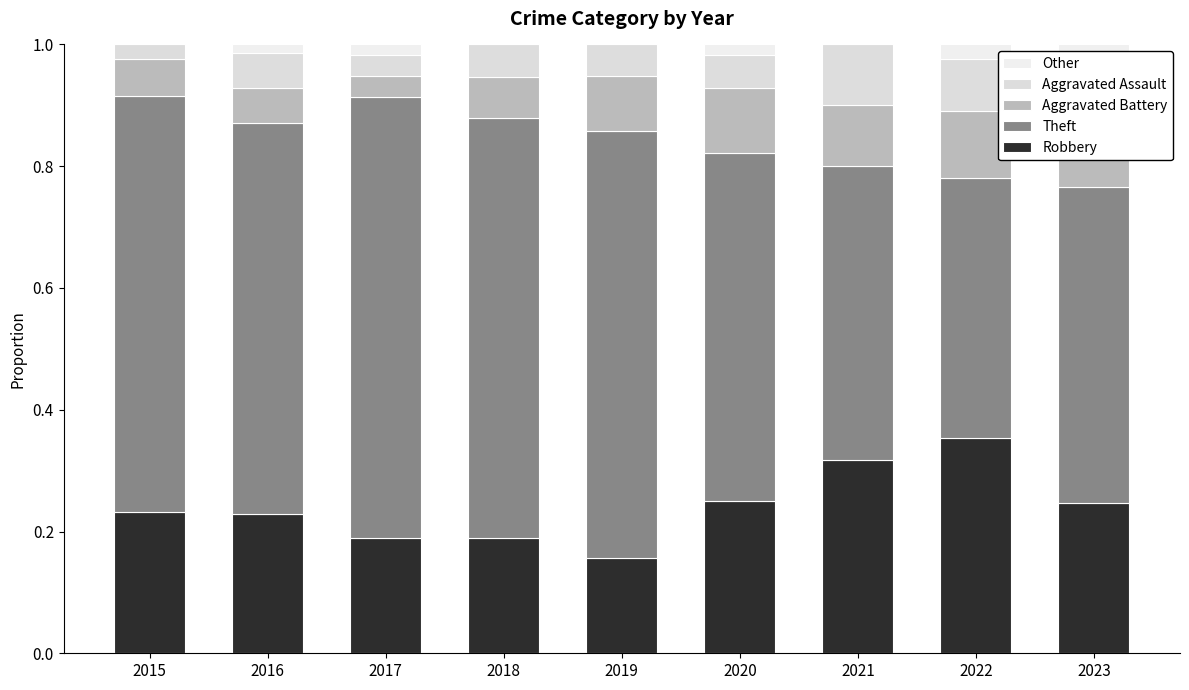

The Robbery series shows 0.2 at 2020. True or false?

True